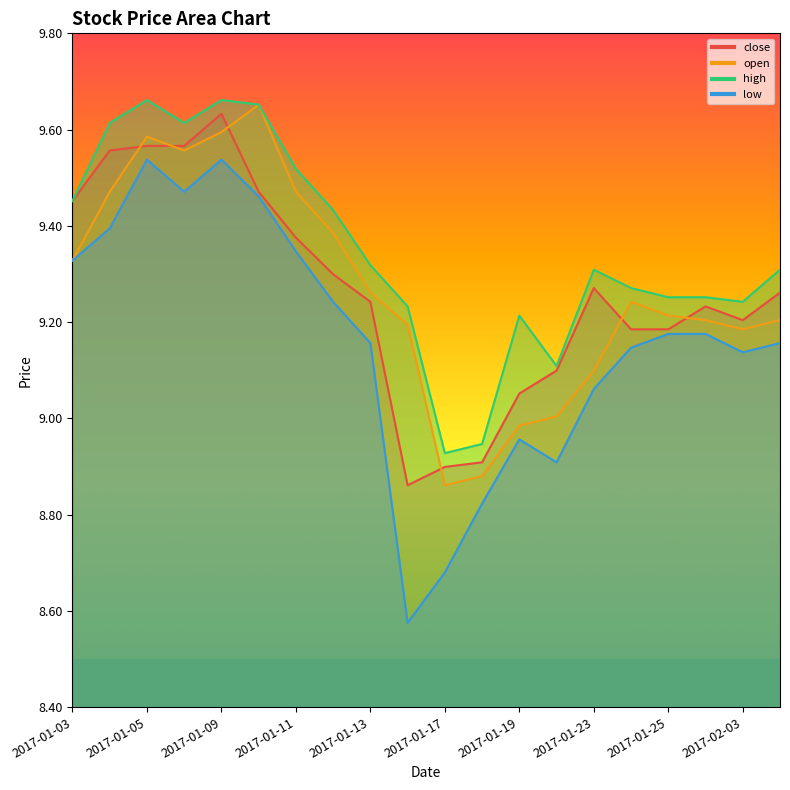

Between 2017-01-20 and 2017-01-03, which is larger?

2017-01-03